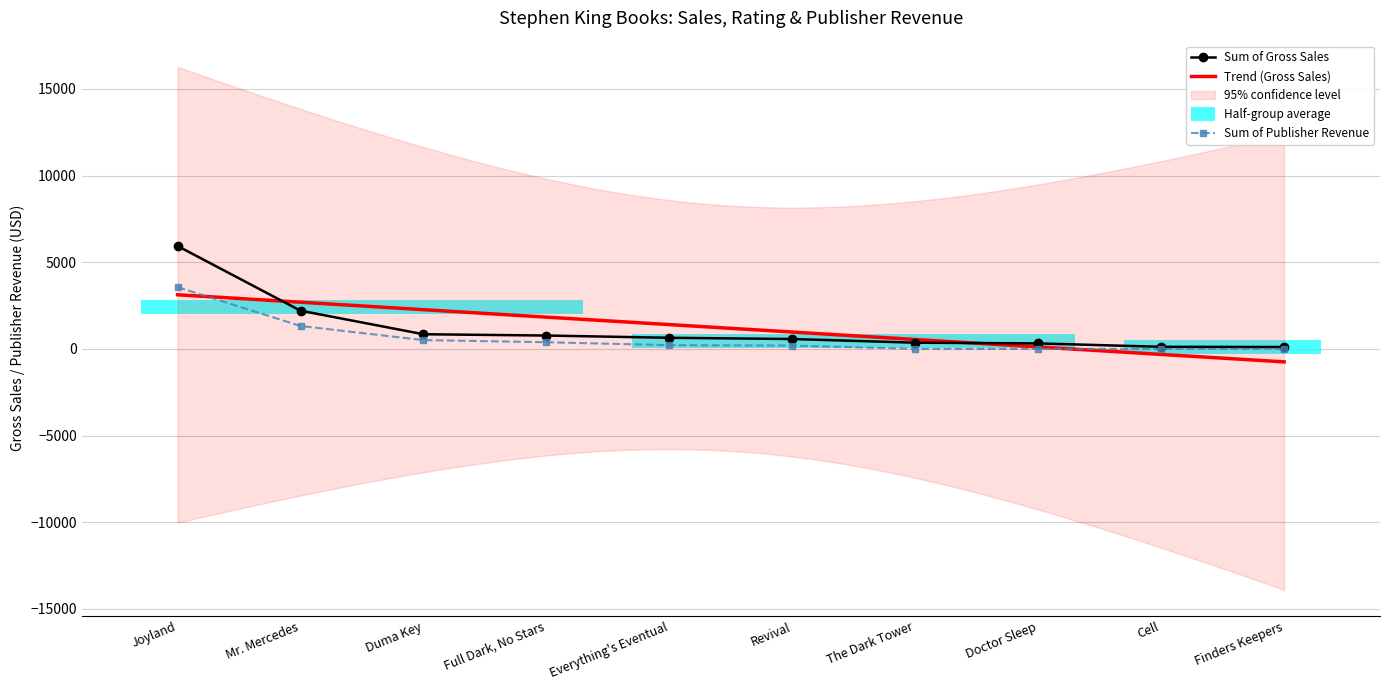

What is the sum of the Sum of Gross Sales values at Joyland and Doctor Sleep?

6250.7